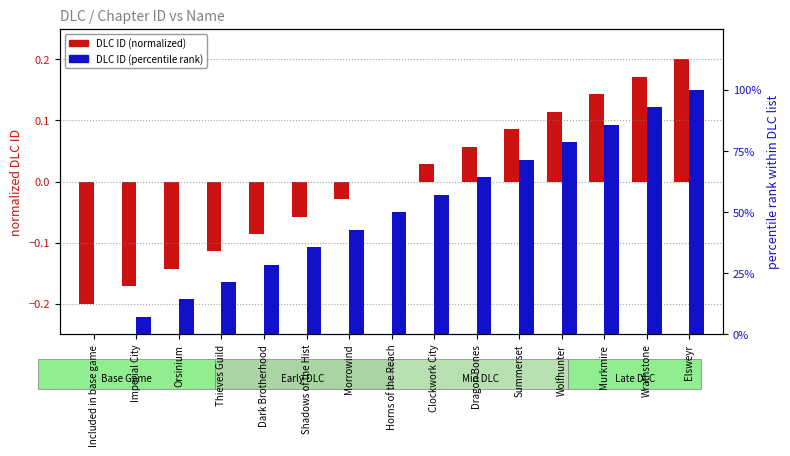

What position from the right is Wrathstone?

2